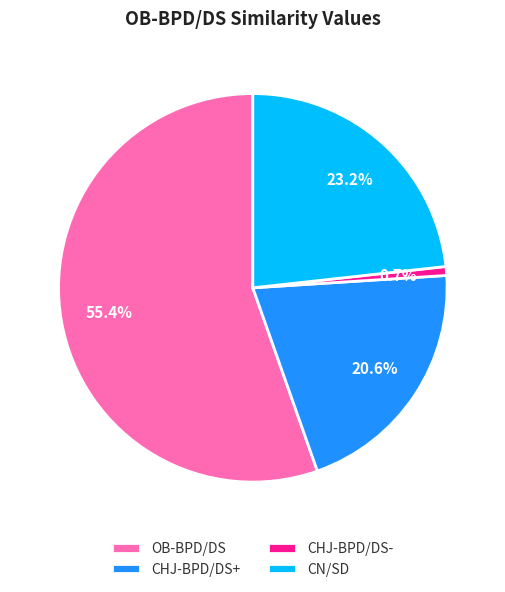

To the nearest percent, what is the difference between the CHJ-BPD/DS- and CHJ-BPD/DS+ slice percentages?

20%